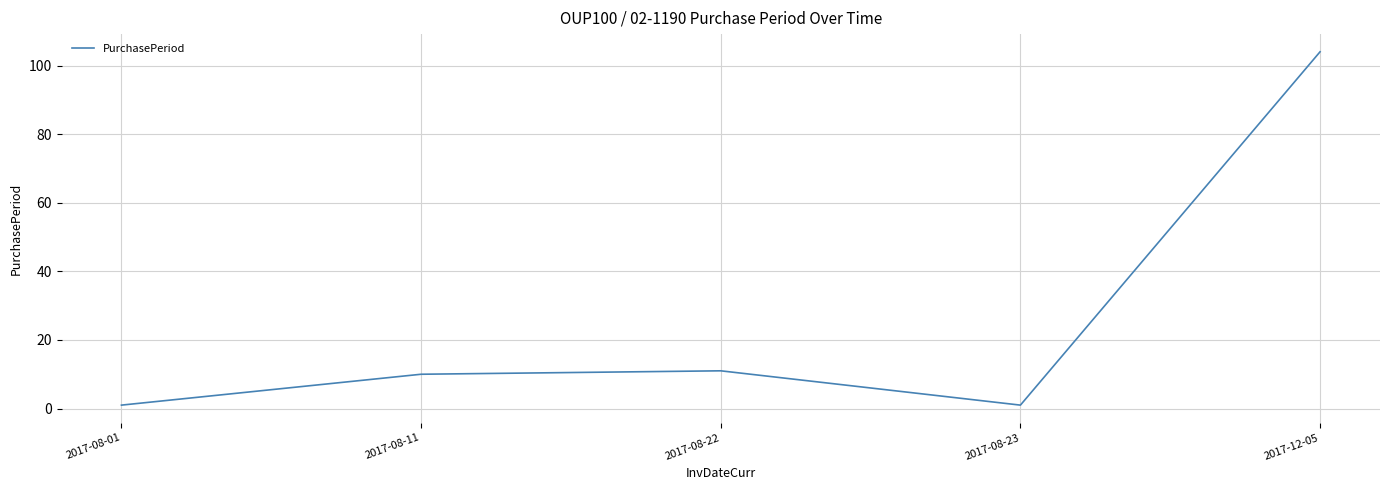

What is the maximum value shown in the chart?

104